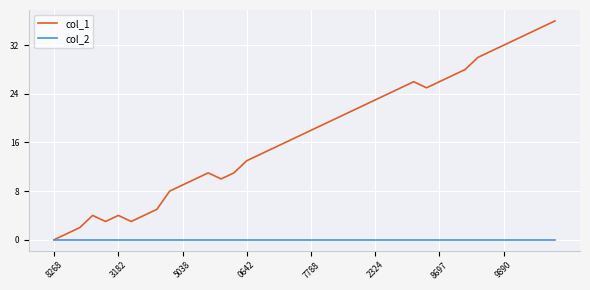

Reading left to right, what are all the values shown in this chart?

col_1: 0	1	2	4	3	4	3	4	5	8	9	10	11	10	11	13	14	15	16	17	18	19	20	21	22	23	24	25	26	25	26	27	28	30	31	32	33	34	35	36
col_2: 0	0	0	0	0	0	0	0	0	0	0	0	0	0	0	0	0	0	0	0	0	0	0	0	0	0	0	0	0	0	0	0	0	0	0	0	0	0	0	0